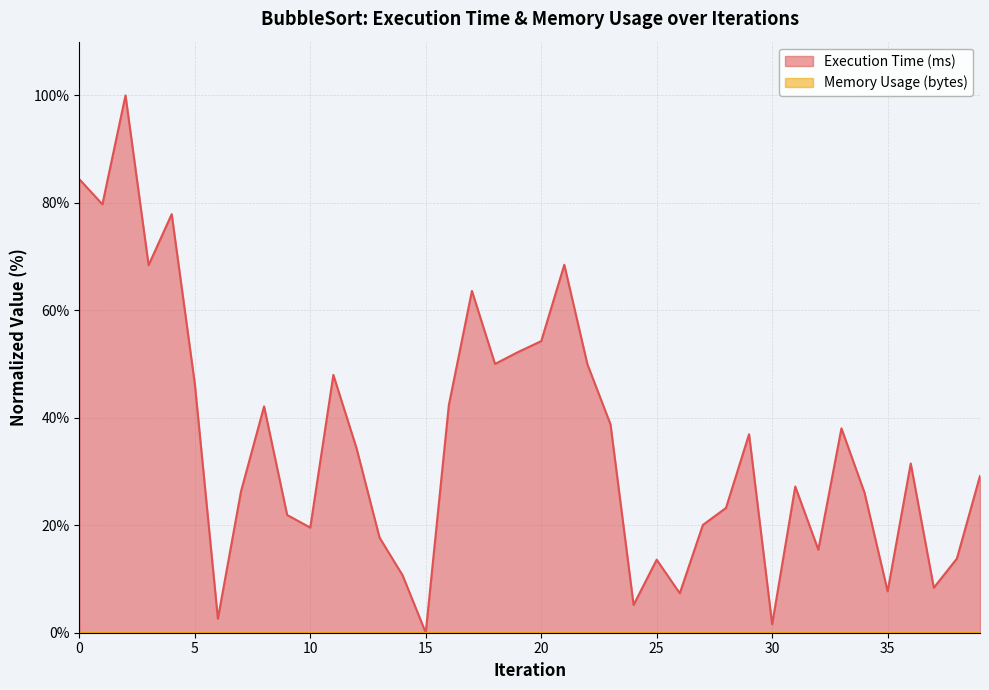

How many interior local valleys (lower than both neighbors) does the data have?

12